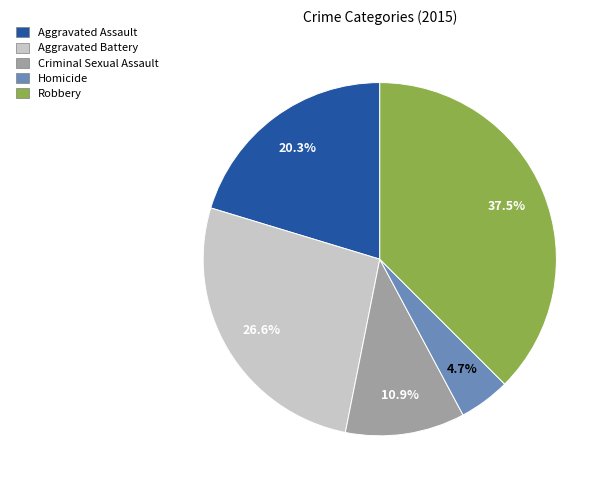

Is it true that Criminal Sexual Assault is 25% of the pie?

False